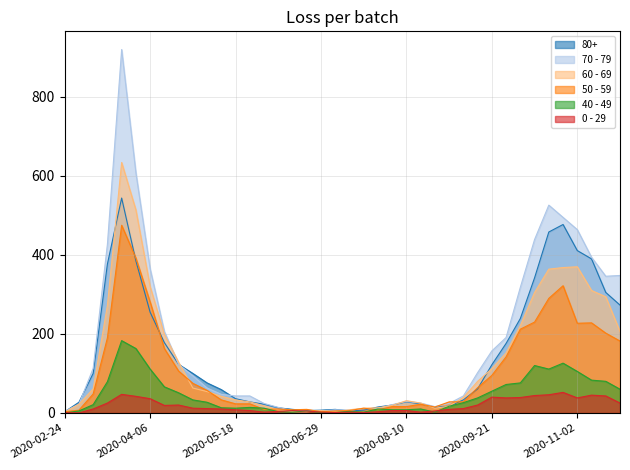

True or false: 50 - 59 and 0 - 29 cross at least once.

False